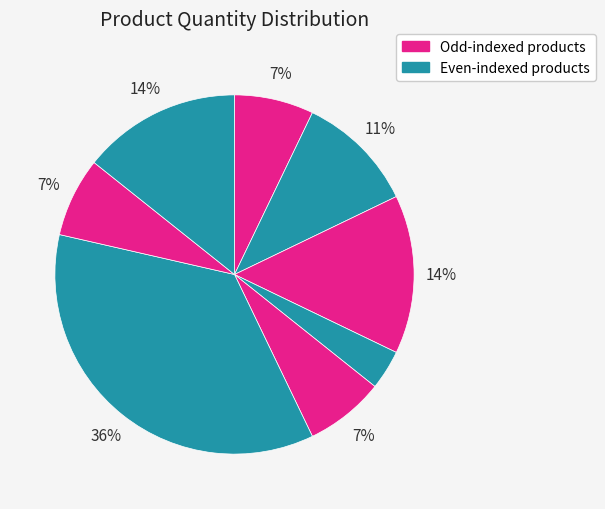

Is there a majority slice in this chart?

No